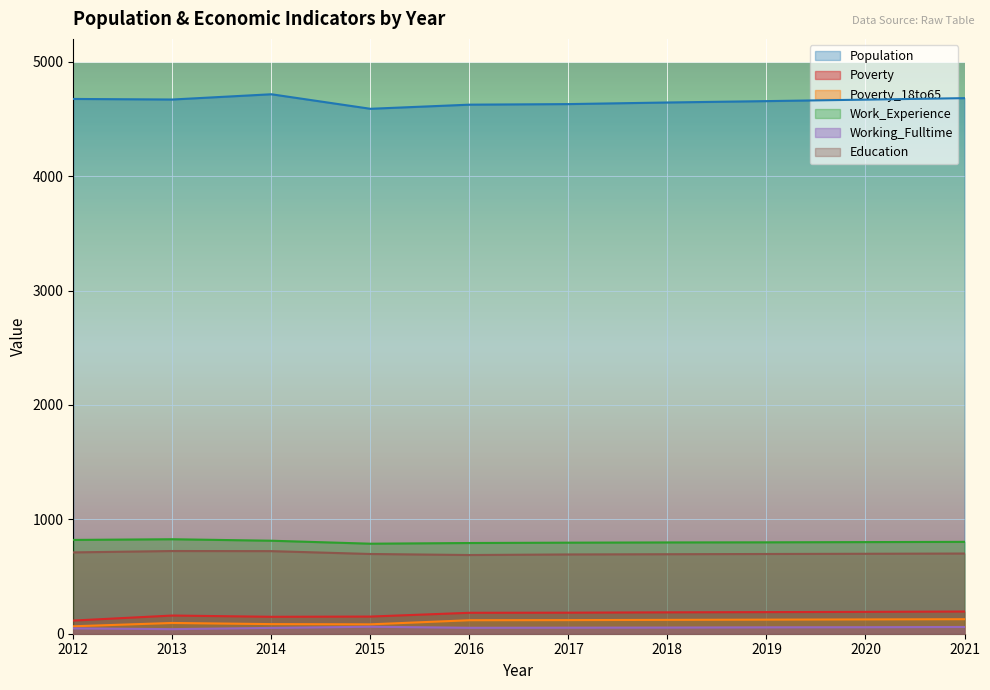

True or false: Poverty_18to65 and Education cross at least once.

False